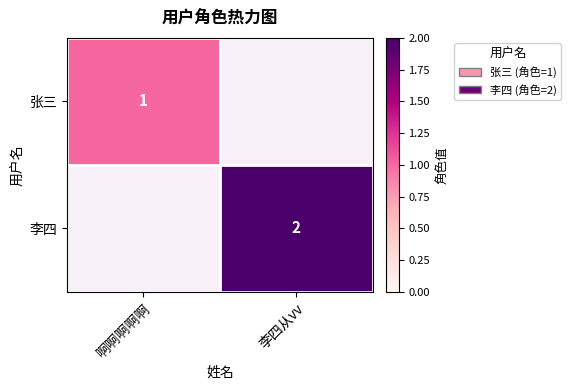

True or false: 张三 has a value of 1 at 啊啊啊啊啊.

True